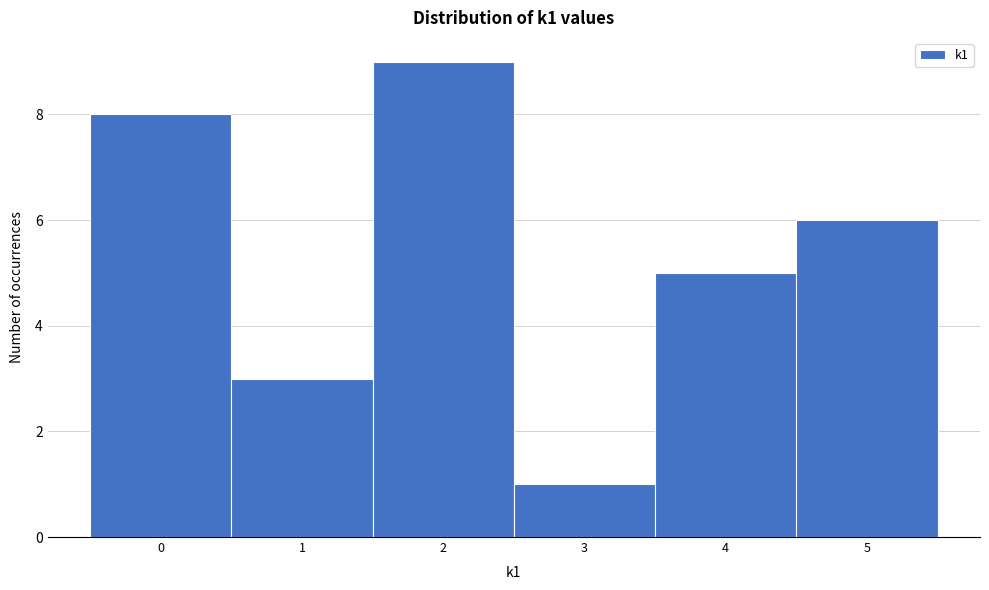

How tall is the bar that spans 4.5 to 5.5 on the x-axis? The values are not printed on the chart, so give them approximately, as read against the axis.

6